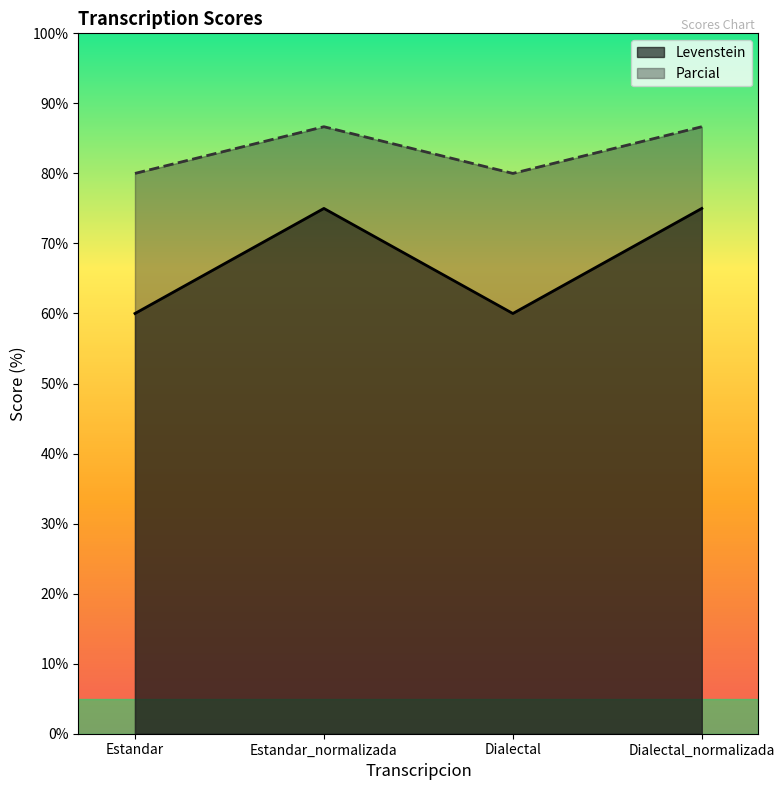

What is the label of the 4th point from the right?

Estandar